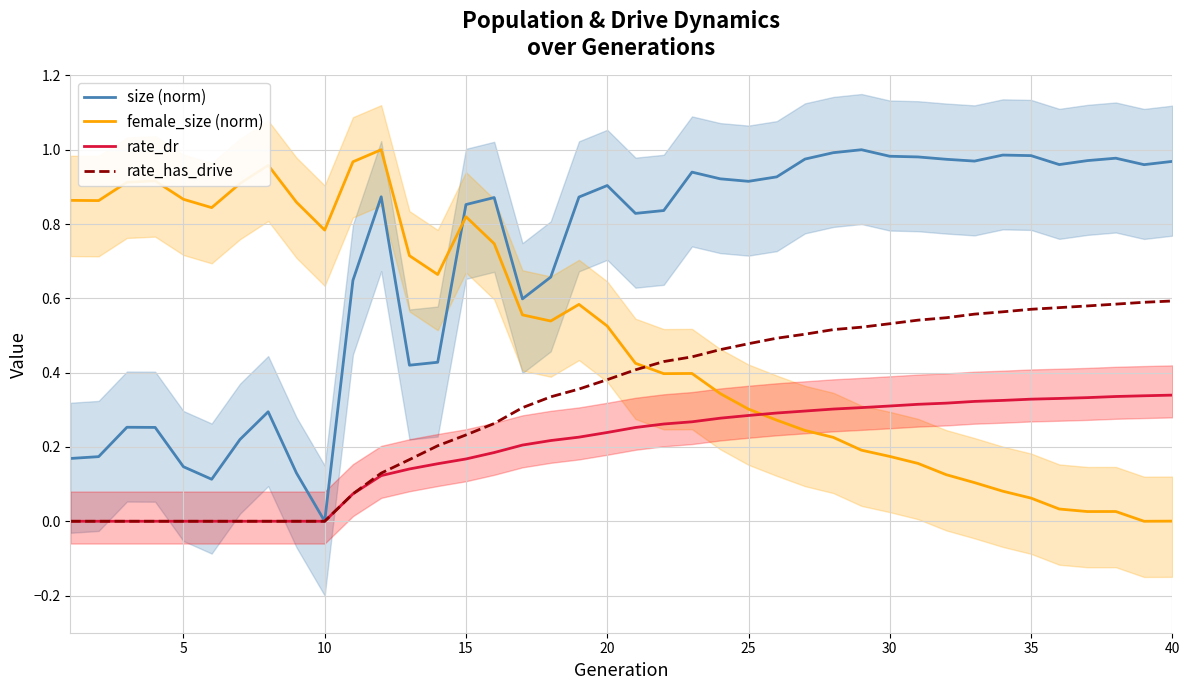

List the series in order of their overall mean, highest first.

size (norm), female_size (norm), rate_has_drive, rate_dr